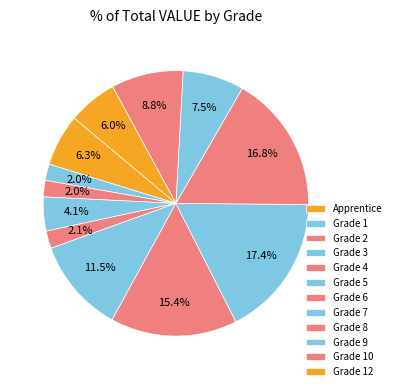

What is the total percentage of Grade 7 and Grade 5?

26.7%